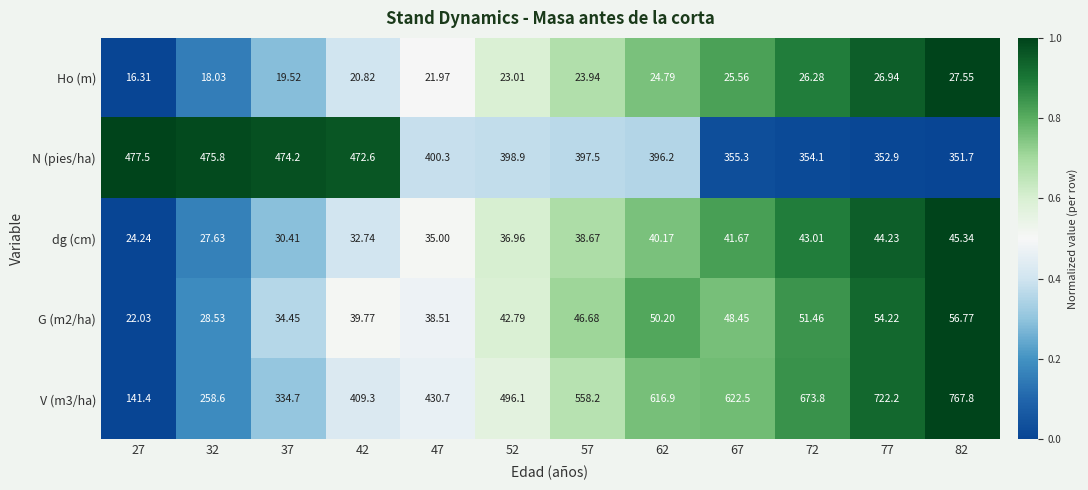

Is the value of G (m2/ha) at 27 greater than the value of V (m3/ha) at 72?

No